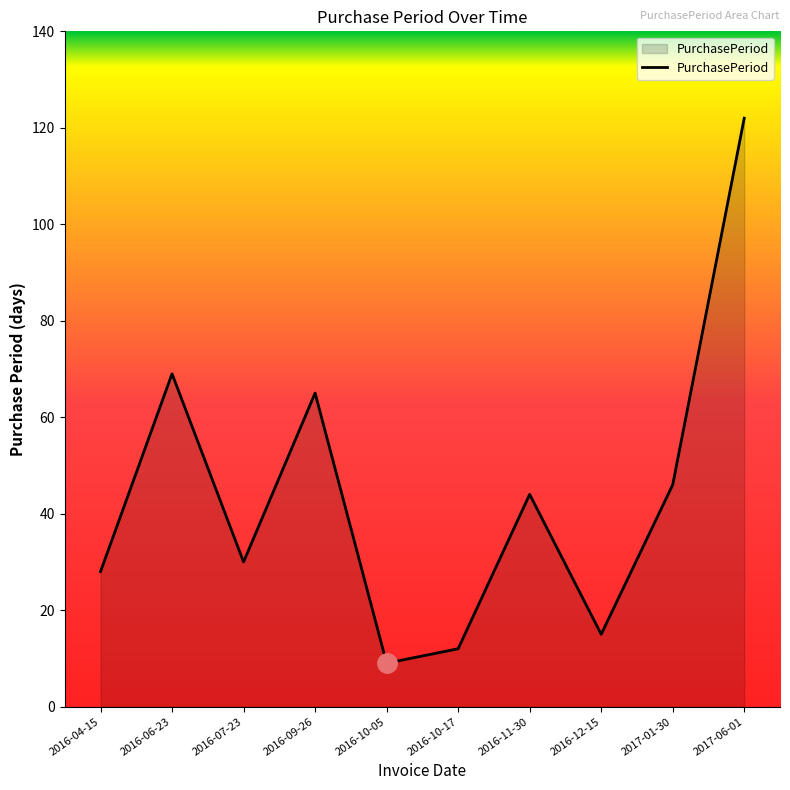

Where is the first local maximum?

2016-06-23